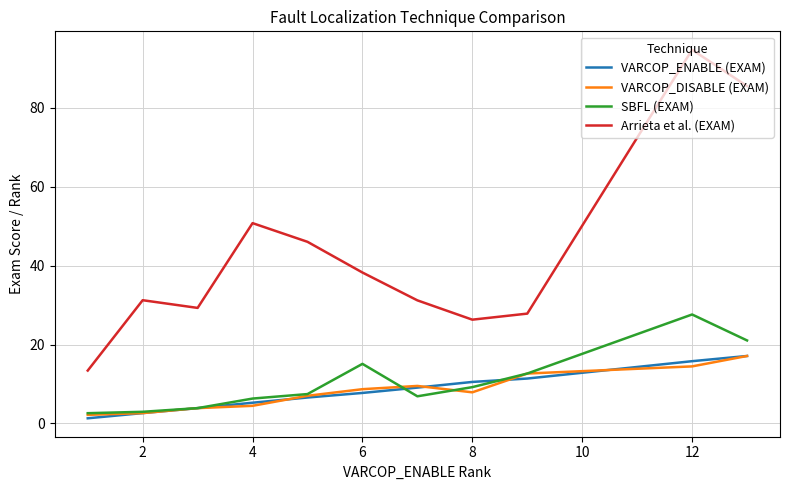

What is the sum of all VARCOP_DISABLE (EXAM) values?

90.5